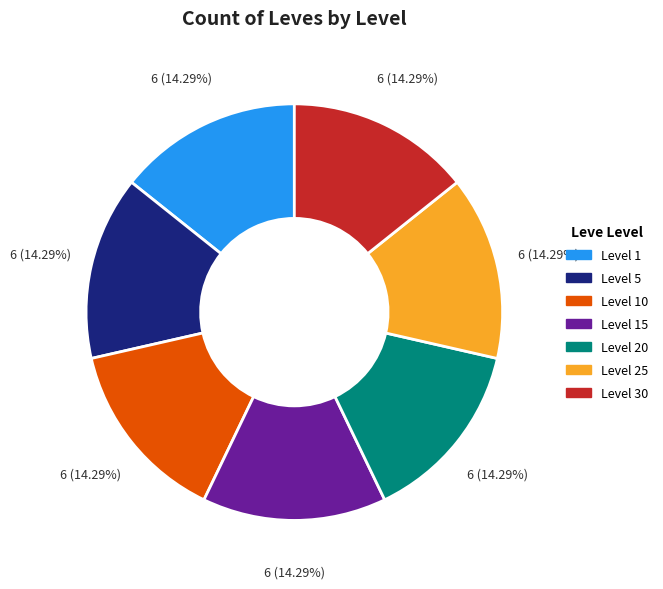

To the nearest percent, what is the difference between the largest and smallest slice percentages?

0%